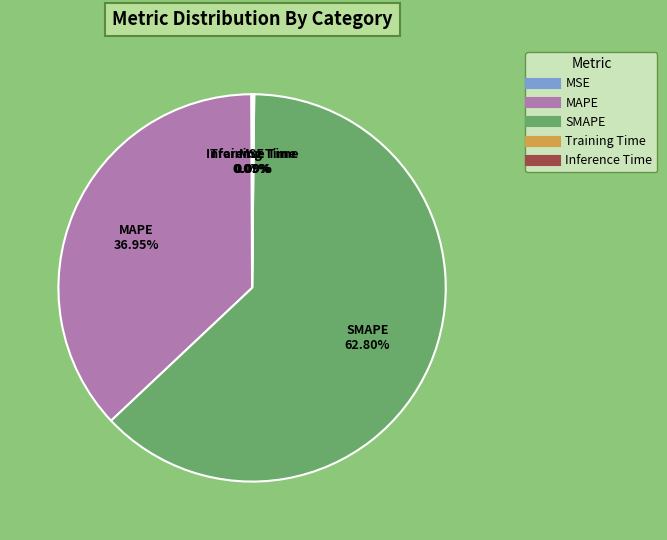

Which slice is the largest?

SMAPE